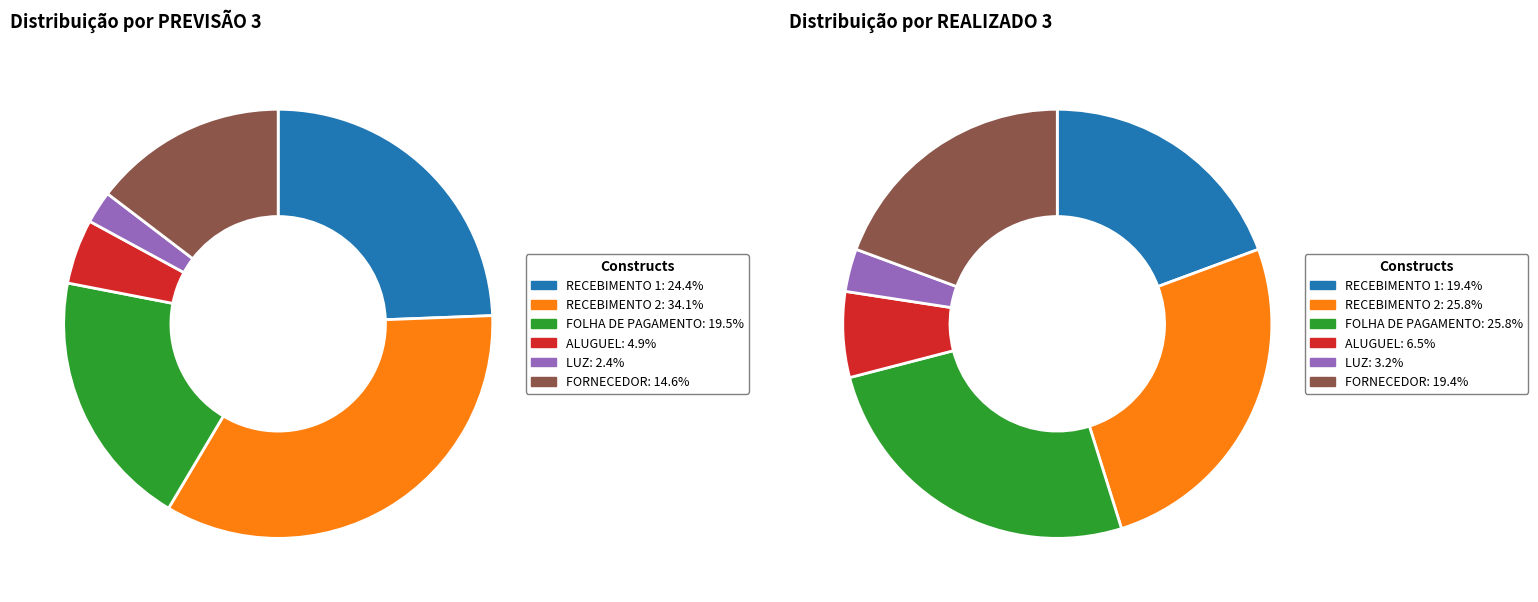

To the nearest percent, what is the difference between the ALUGUEL and RECEBIMENTO 2 slice percentages?

29%